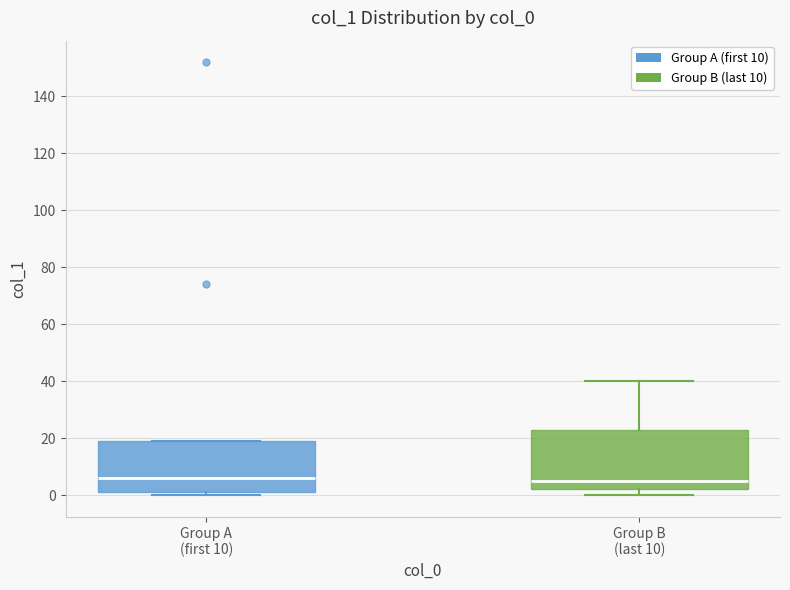

Comparing the boxes themselves (not the whiskers), which one is the tallest?

Group B (last 10)